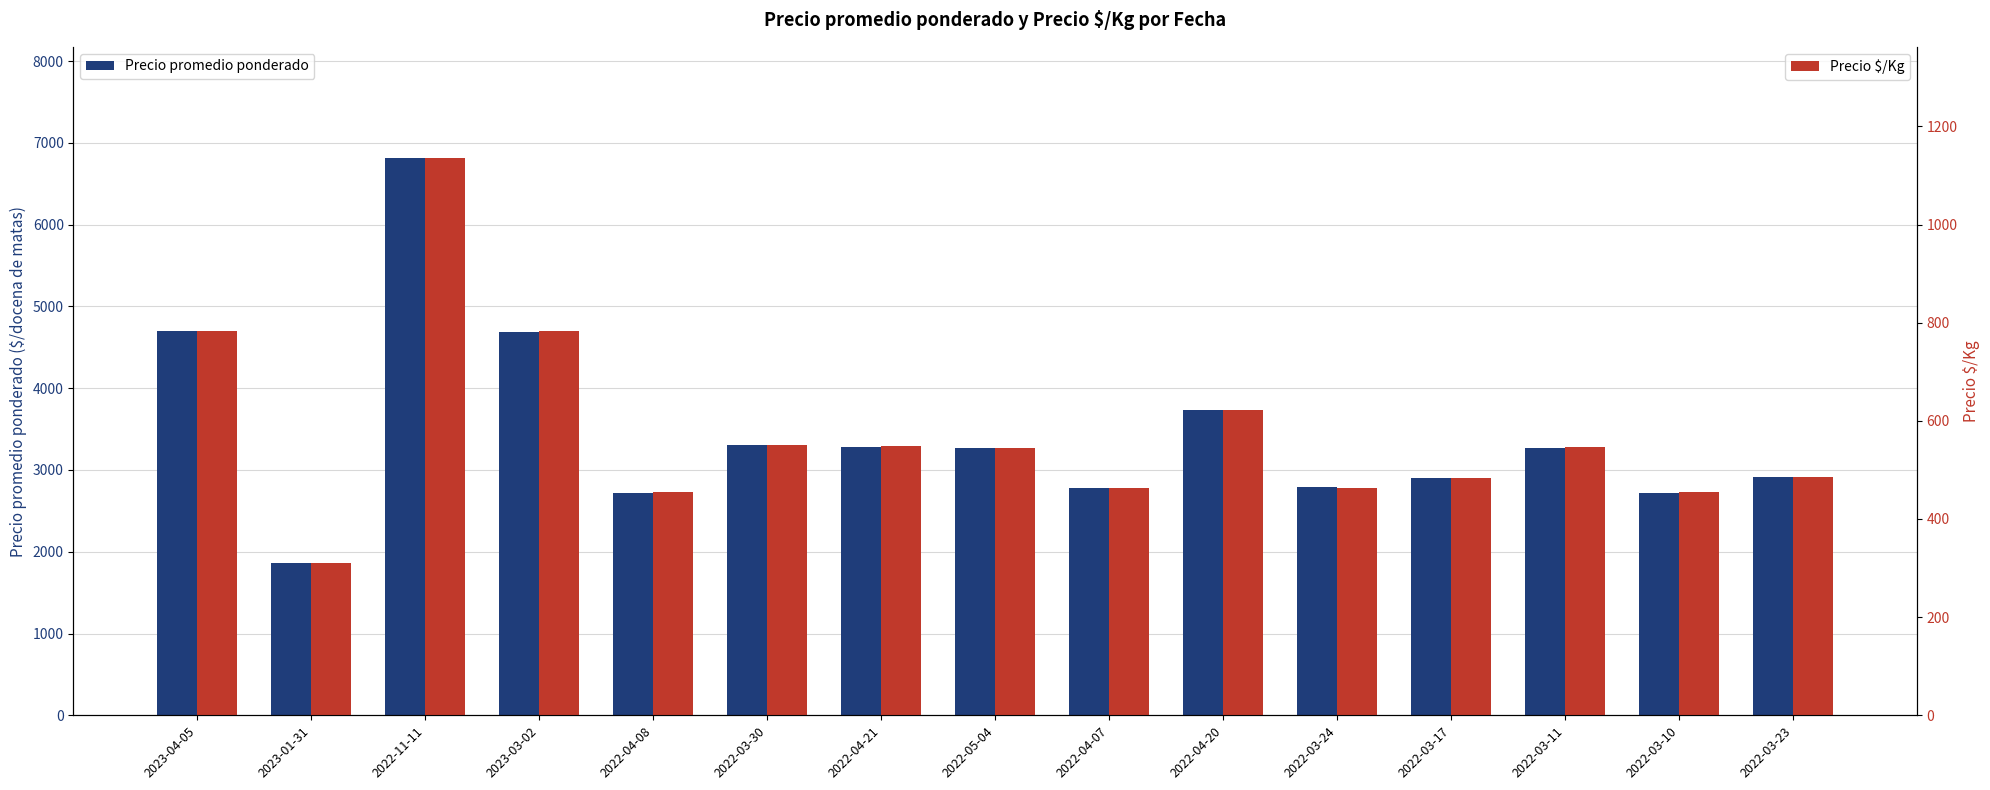

Reading left to right, list all the values displayed in this chart.

Precio promedio ponderado: 4700	1857	6812	4692	2722	3308	3286	3267	2778	3733	2786	2906	3273	2722	2911
Precio $/Kg: 783	310	1135	782	454	551	548	544	463	622	464	484	546	454	485